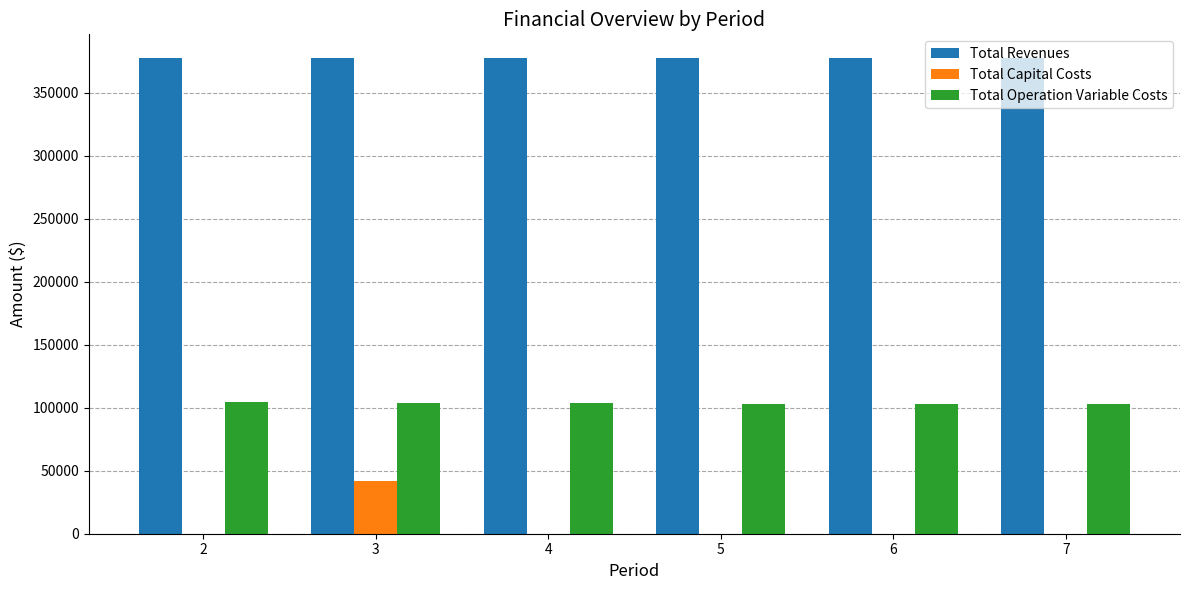

At which category is the sum across all series the highest?

3